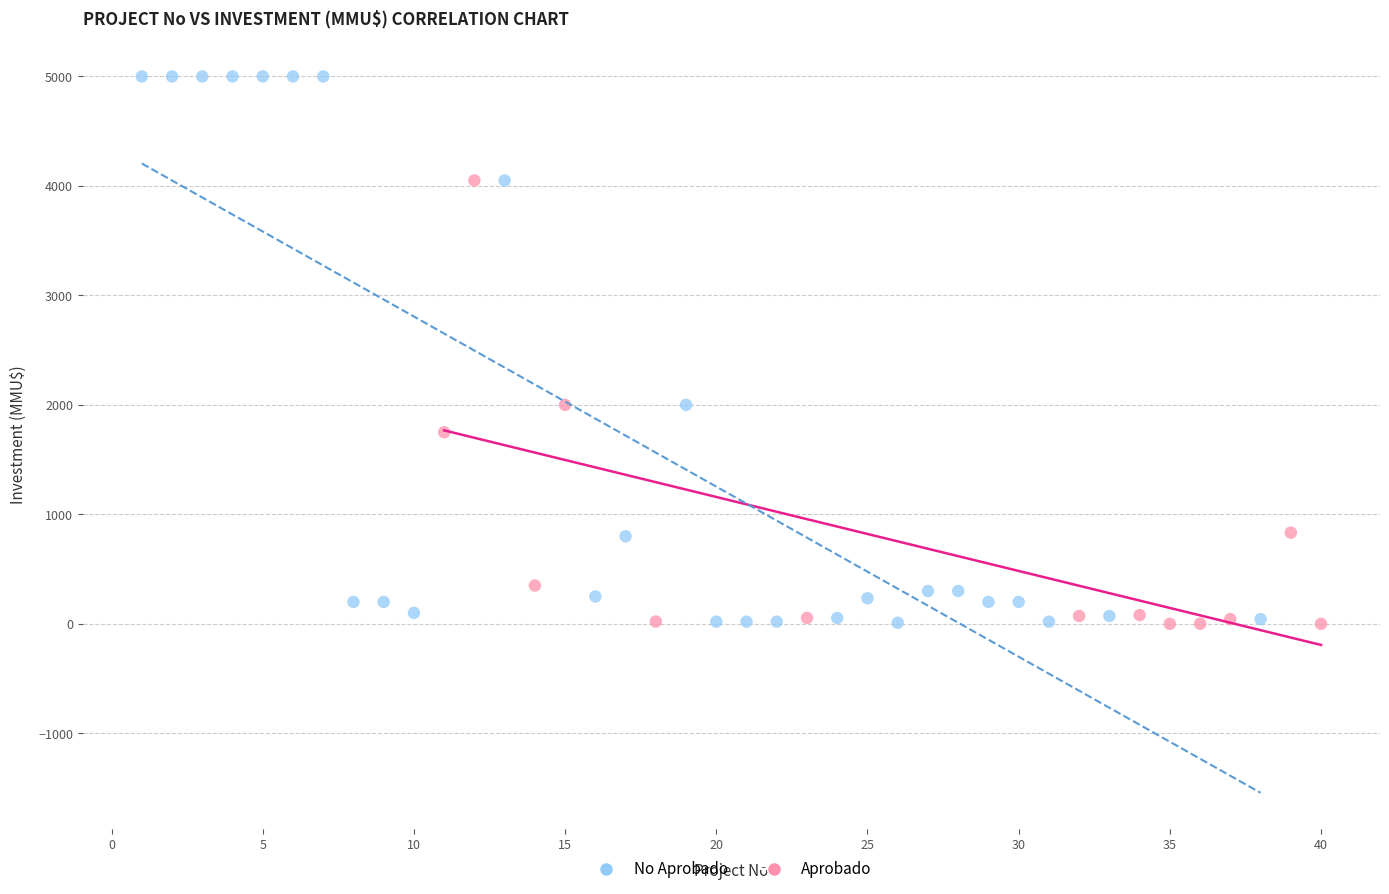

What are all the series names shown in the legend?

No Aprobado, Aprobado